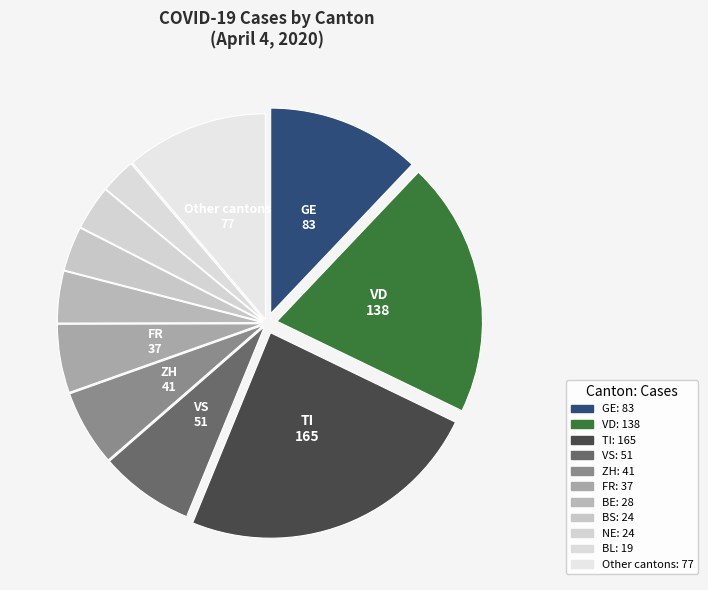

Is there any slice that represents more than half of the pie?

No